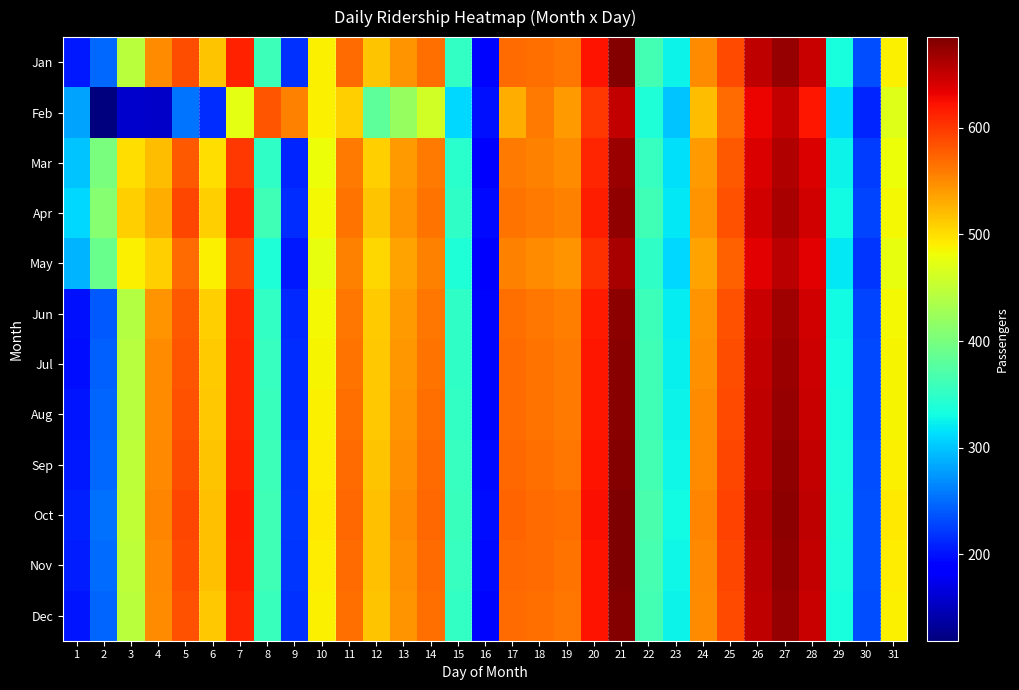

Reading right to left, list all the values displayed in this chart.

Jan: 31=489	30=232	29=335	28=649	27=673	26=653	25=589	24=549	23=326	22=363	21=681	20=621	19=562	18=566	17=570	16=194	15=353	14=567	13=545	12=515	11=568	10=490	9=218	8=358	7=613	6=515	5=586	4=550	3=446	2=248	1=204
Feb: 31=470	30=210	29=310	28=620	27=650	26=630	25=570	24=520	23=300	22=340	21=650	20=600	19=540	18=560	17=530	16=200	15=310	14=460	13=420	12=380	11=510	10=490	9=555	8=583	7=474	6=216	5=256	4=155	3=157	2=119	1=282
Mar: 31=480	30=225	29=325	28=640	27=660	26=640	25=580	24=540	23=315	22=355	21=670	20=610	19=550	18=555	17=560	16=190	15=345	14=560	13=540	12=510	11=560	10=480	9=210	8=350	7=600	6=500	5=580	4=520	3=500	2=400	1=300
Apr: 31=485	30=228	29=330	28=645	27=665	26=645	25=585	24=545	23=320	22=360	21=675	20=615	19=555	18=560	17=565	16=195	15=350	14=565	13=545	12=515	11=565	10=485	9=215	8=360	7=610	6=510	5=590	4=530	3=510	2=410	1=310
May: 31=475	30=220	29=320	28=635	27=655	26=635	25=575	24=535	23=310	22=350	21=665	20=605	19=545	18=550	17=555	16=185	15=340	14=555	13=535	12=505	11=555	10=475	9=205	8=340	7=590	6=490	5=570	4=510	3=490	2=390	1=290
Jun: 31=485	30=228	29=331	28=645	27=669	26=649	25=585	24=545	23=322	22=359	21=677	20=617	19=558	18=562	17=566	16=192	15=349	14=563	13=541	12=511	11=562	10=486	9=212	8=352	7=608	6=510	5=580	4=545	3=440	2=240	1=200
Jul: 31=487	30=230	29=333	28=647	27=671	26=651	25=587	24=547	23=324	22=361	21=679	20=619	19=560	18=564	17=568	16=193	15=351	14=565	13=543	12=513	11=565	10=488	9=215	8=355	7=610	6=512	5=583	4=548	3=442	2=244	1=198
Aug: 31=488	30=231	29=334	28=648	27=672	26=652	25=588	24=548	23=325	22=362	21=680	20=620	19=561	18=565	17=569	16=193	15=352	14=566	13=544	12=514	11=566	10=489	9=216	8=356	7=611	6=513	5=584	4=549	3=444	2=246	1=202
Sep: 31=490	30=233	29=336	28=650	27=674	26=654	25=590	24=550	23=327	22=364	21=682	20=622	19=563	18=567	17=571	16=195	15=354	14=568	13=546	12=516	11=569	10=491	9=219	8=359	7=614	6=516	5=587	4=551	3=447	2=249	1=205
Oct: 31=493	30=236	29=339	28=653	27=677	26=657	25=593	24=553	23=330	22=367	21=685	20=625	19=566	18=570	17=574	16=198	15=357	14=571	13=549	12=519	11=572	10=494	9=222	8=362	7=617	6=519	5=590	4=554	3=450	2=252	1=208
Nov: 31=491	30=234	29=337	28=651	27=675	26=655	25=591	24=551	23=328	22=365	21=683	20=623	19=564	18=568	17=572	16=196	15=355	14=569	13=547	12=517	11=570	10=492	9=220	8=360	7=615	6=517	5=588	4=552	3=448	2=250	1=206
Dec: 31=489	30=232	29=335	28=649	27=673	26=653	25=589	24=549	23=326	22=363	21=681	20=621	19=562	18=566	17=570	16=194	15=353	14=567	13=545	12=515	11=567	10=489	9=217	8=357	7=612	6=514	5=585	4=549	3=445	2=247	1=203